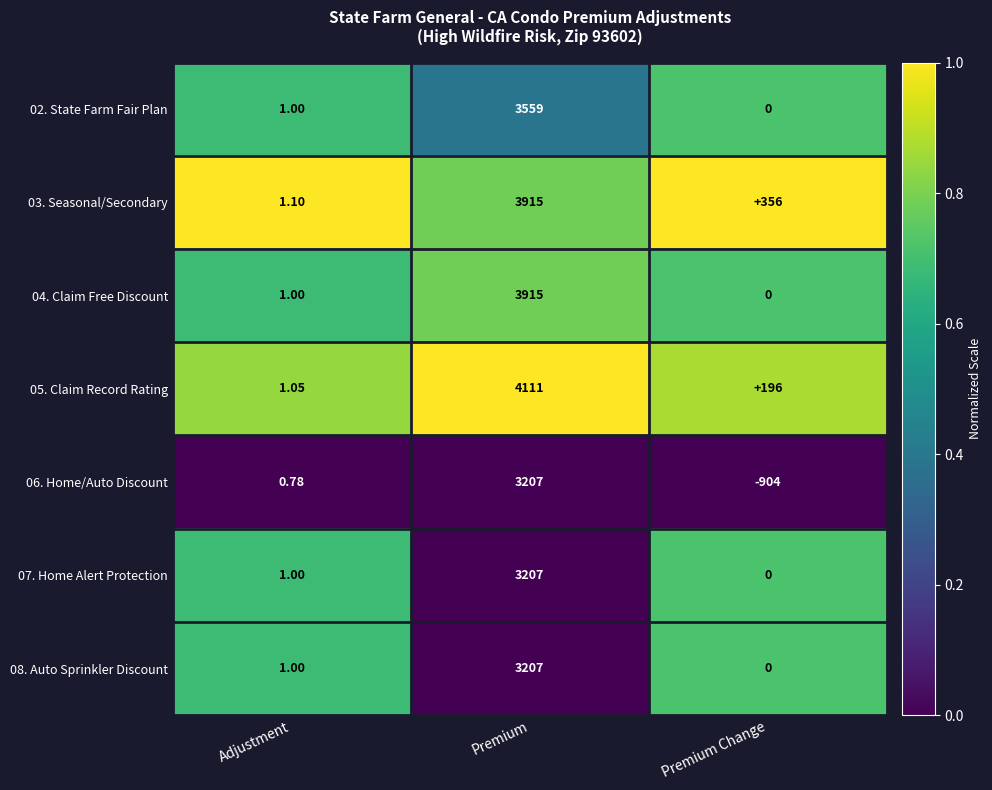

Which label corresponds to the smallest value in the chart?

Premium Change